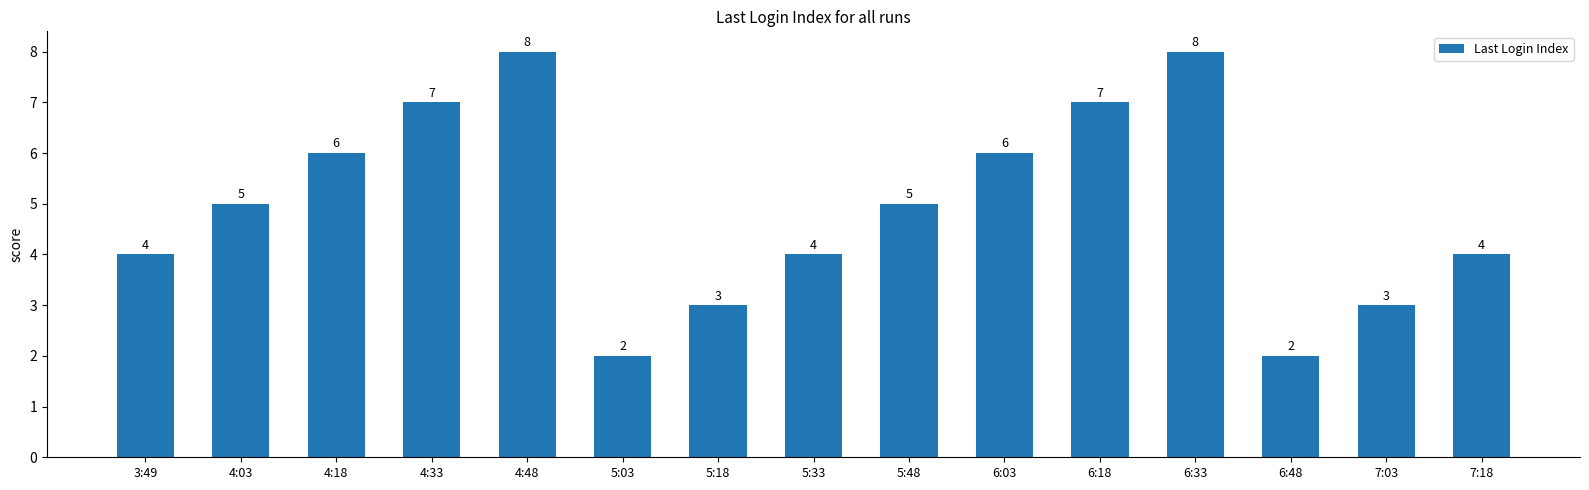

What is the greatest value displayed?

8